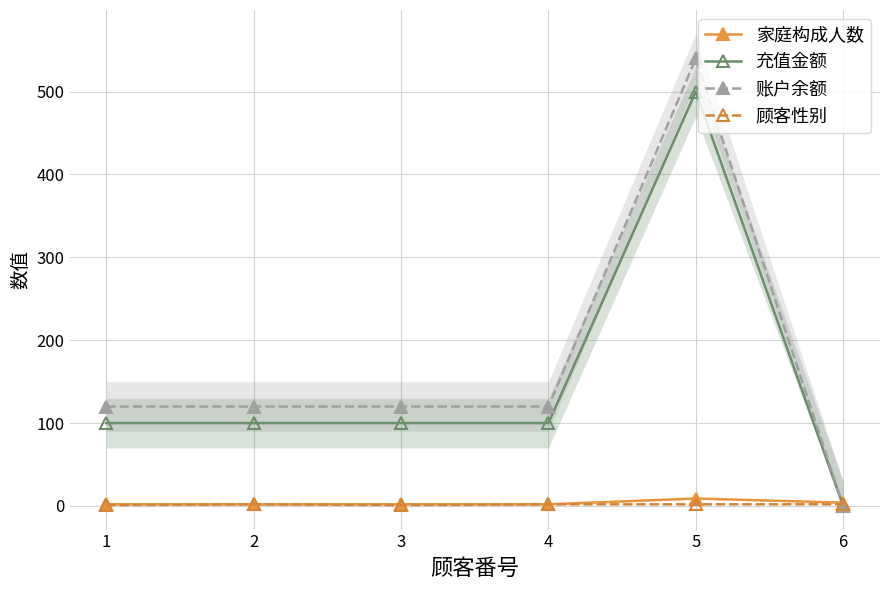

Is the value of 家庭构成人数 at 5 greater than the value of 充值金额 at 5?

No